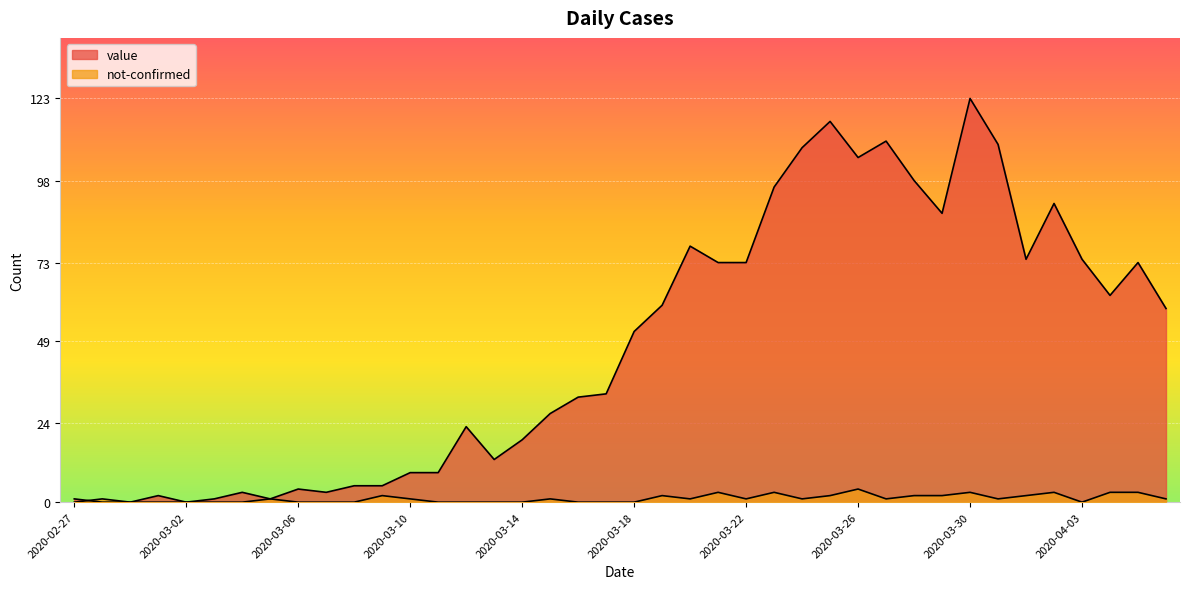

What is the difference between the maximum and minimum values in the not-confirmed series?

4